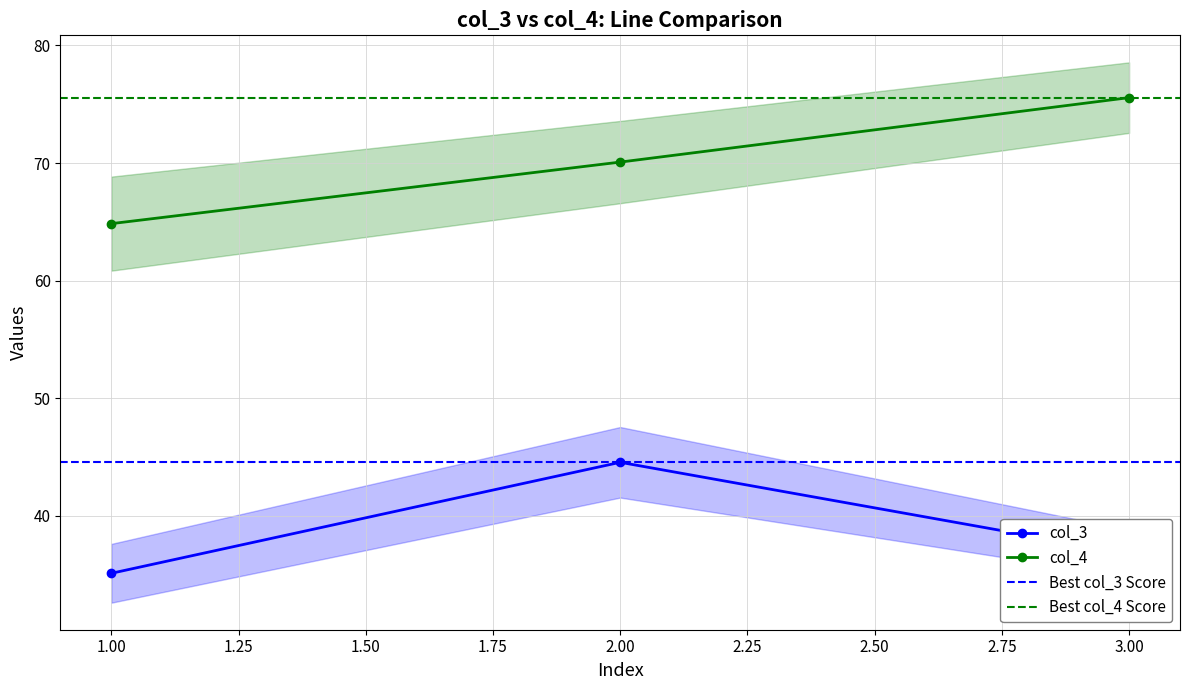

Which series has the largest total across all categories?

col_4